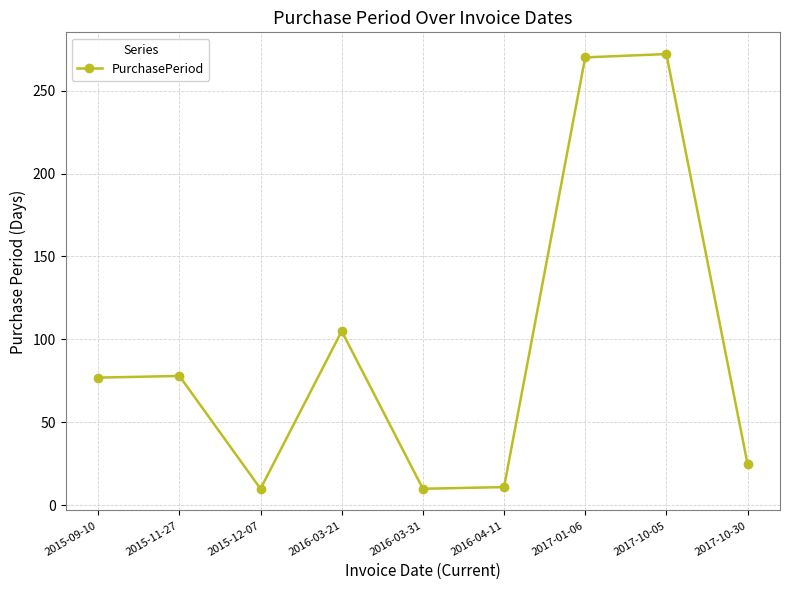

What is the difference between the values at 2016-03-31 and 2017-10-30?

15